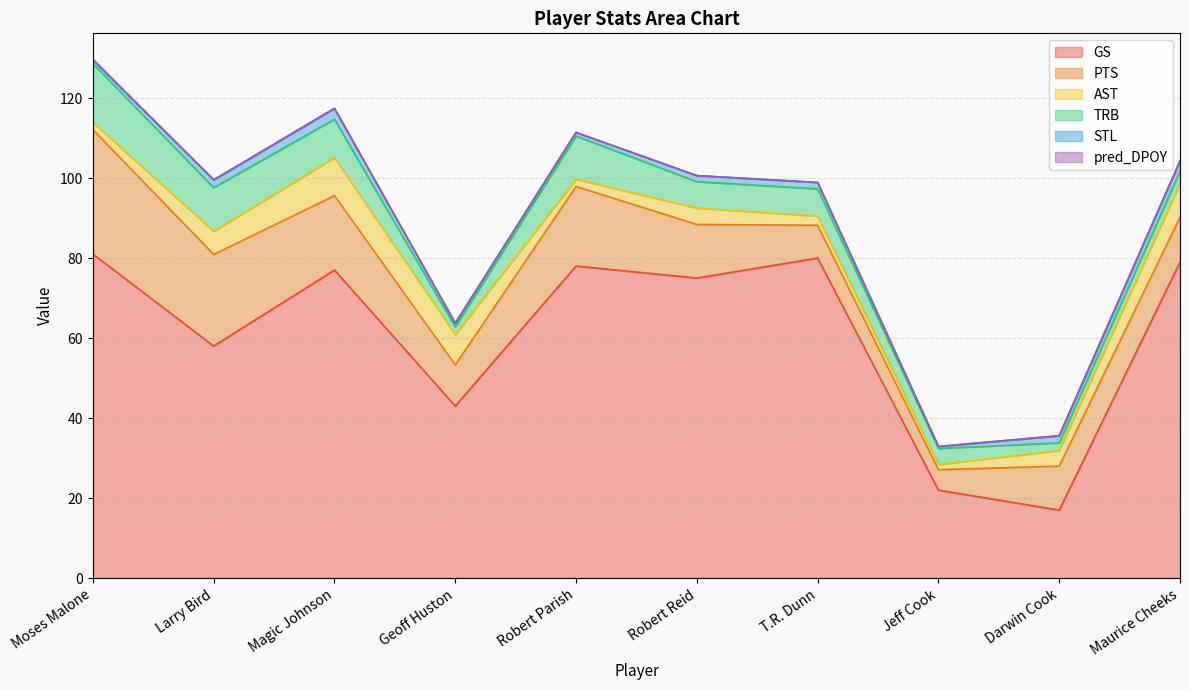

What are all the series names shown in the legend?

GS, PTS, AST, TRB, STL, pred_DPOY